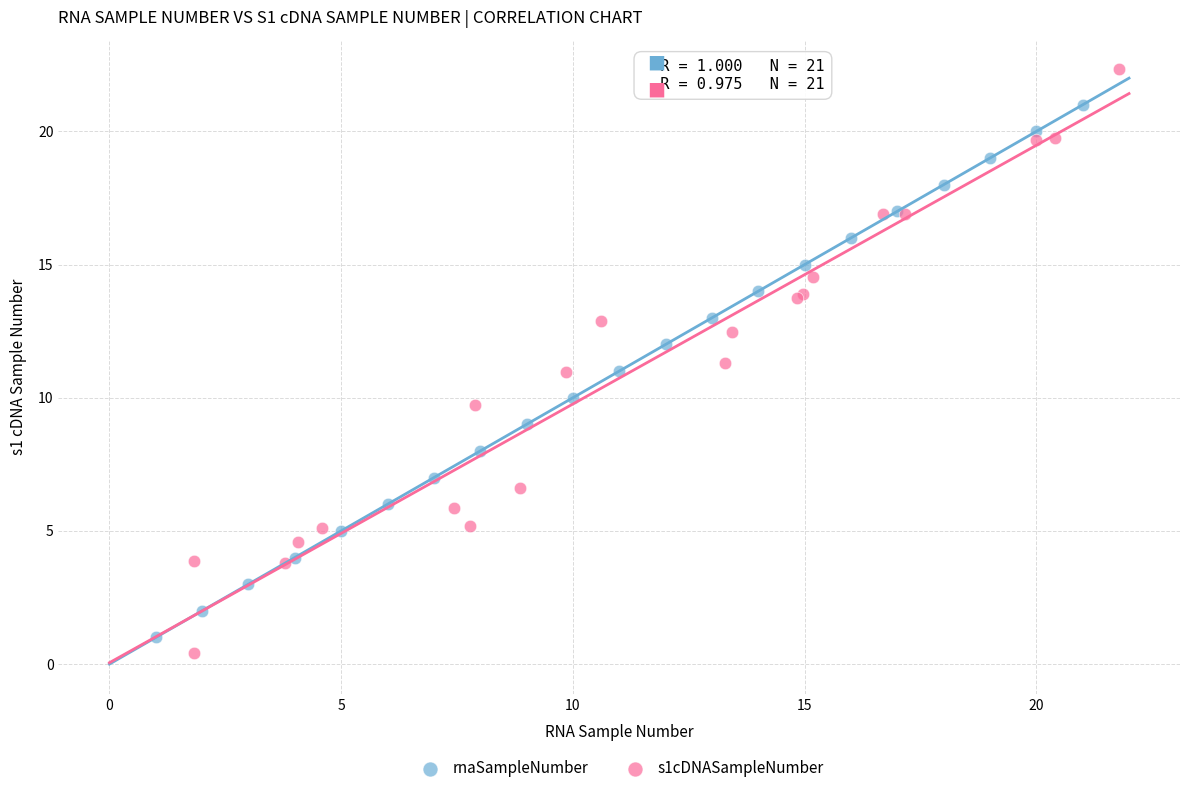

Which series reaches the maximum Y coordinate?

s1cDNASampleNumber